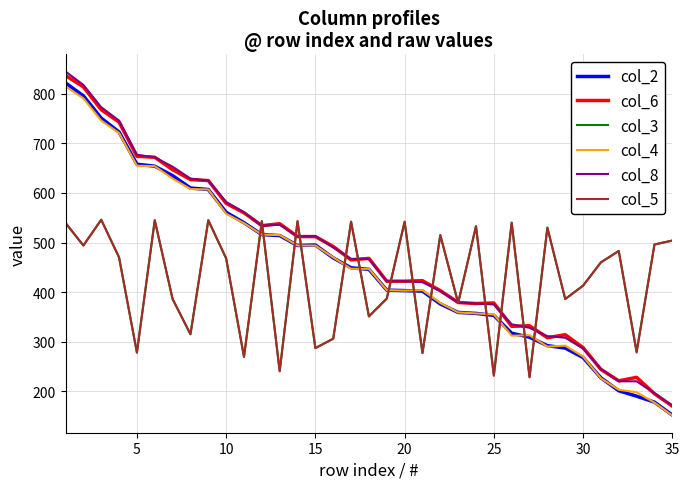

True or false: col_4 and col_8 cross at least once.

False